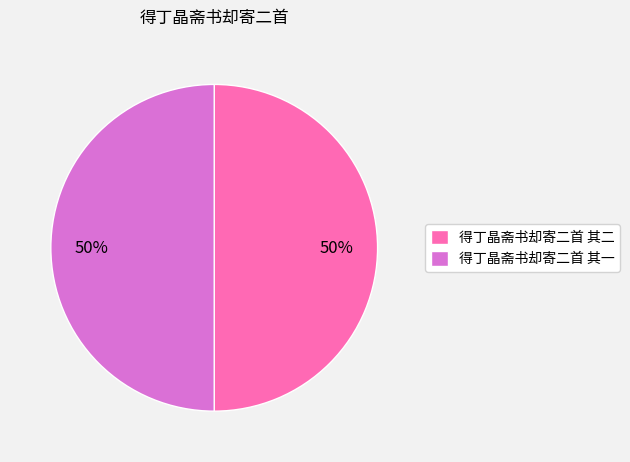

Combined, do 得丁晶斋书却寄二首 其二 and 得丁晶斋书却寄二首 其一 account for over 50%?

Yes